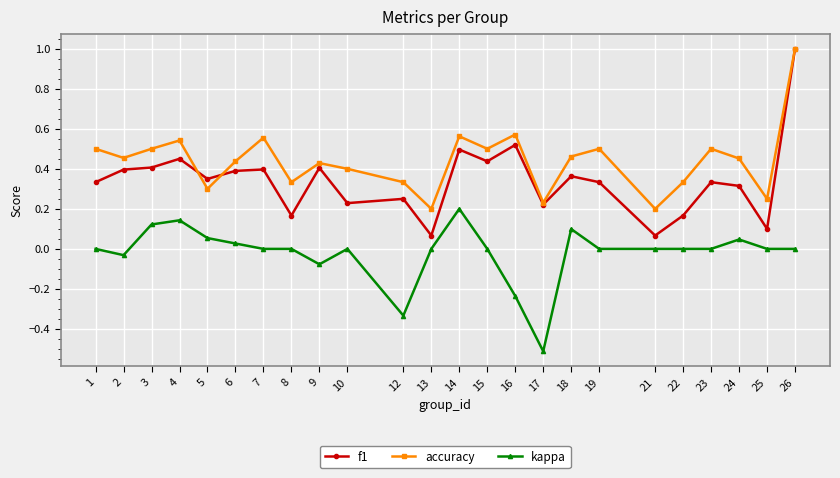

At which label does kappa reach its minimum?

17